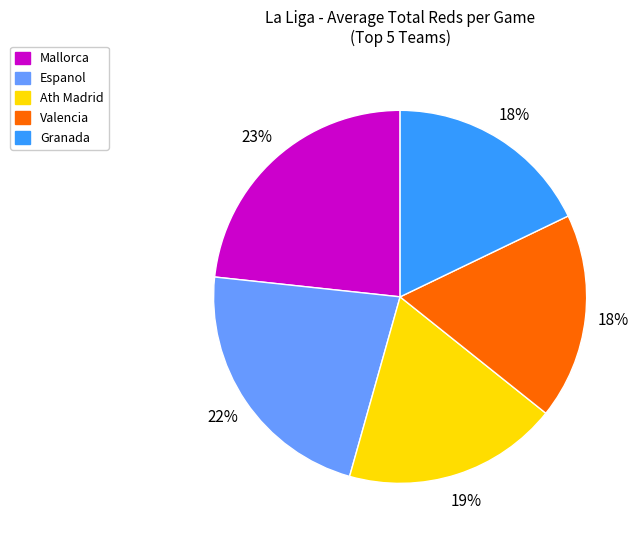

Which category has the biggest portion of the pie?

Mallorca